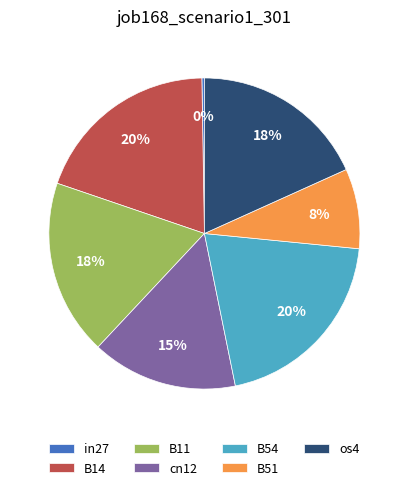

Is the sum of B11 and os4 greater than half?

No